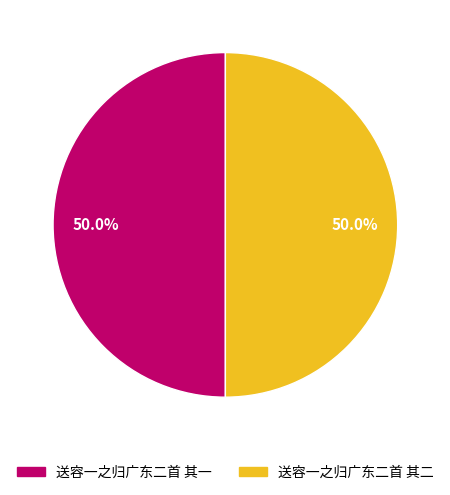

To the nearest percent, what is the combined percentage of 送容一之归广东二首 其一 and 送容一之归广东二首 其二?

100%